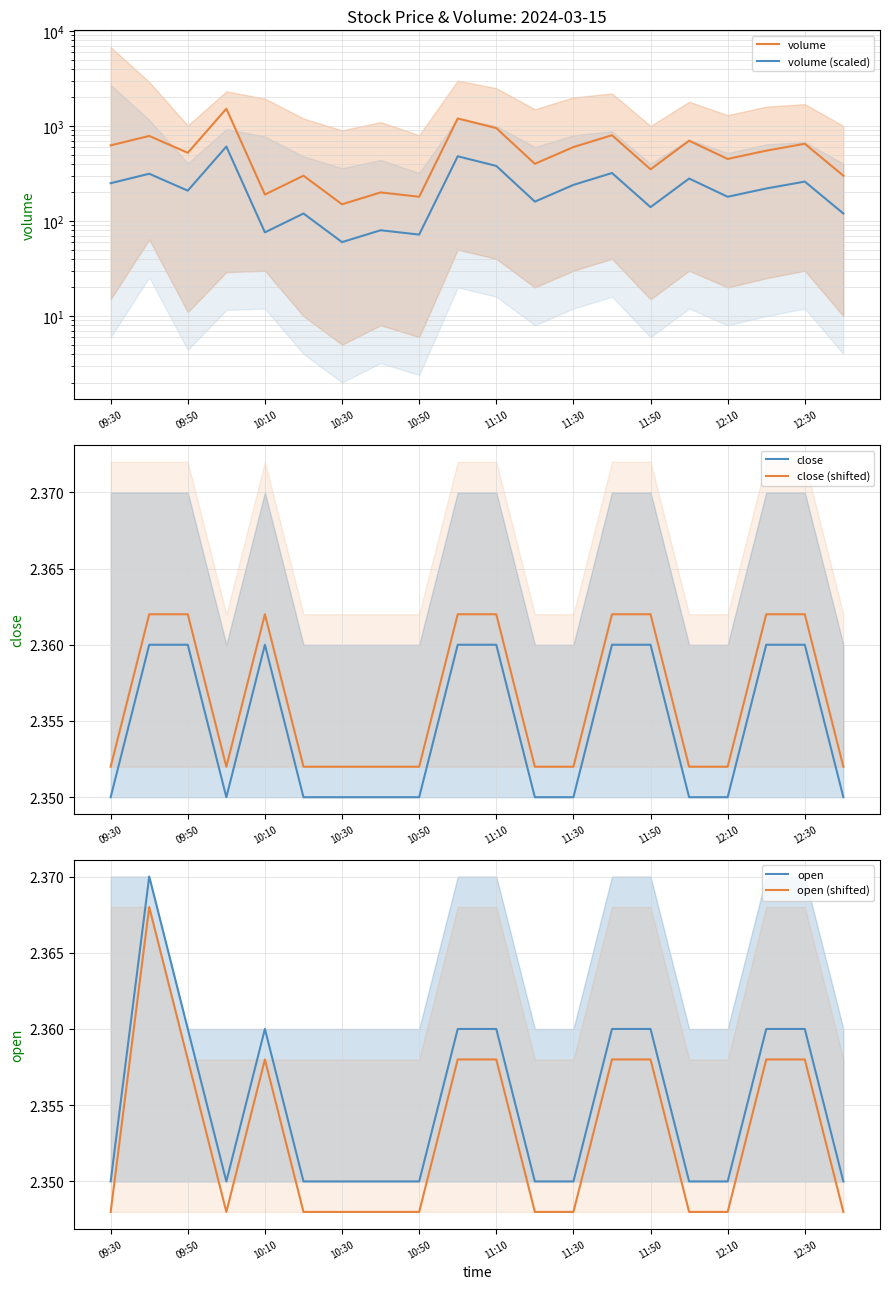

What are all the series names shown in the legend?

volume, volume (scaled), close, close (shifted), open, open (shifted)